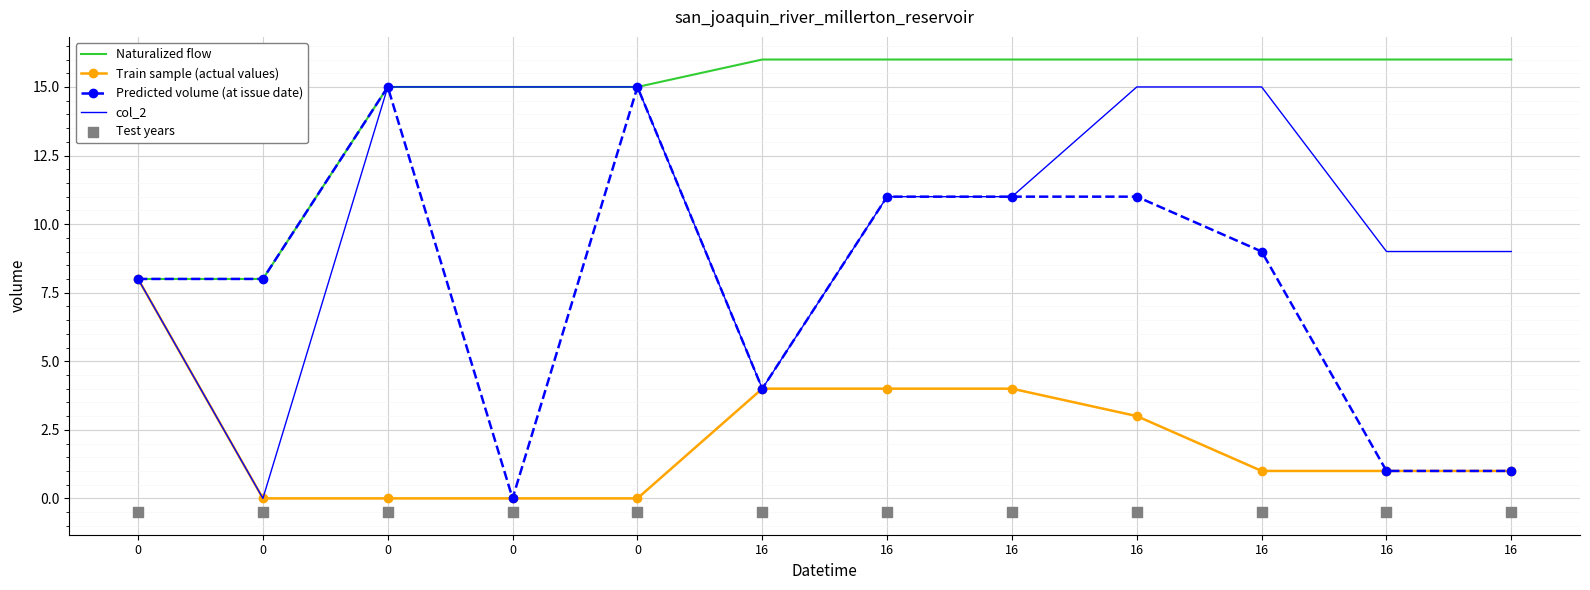

Which series contains the lowest Y value?

Test years